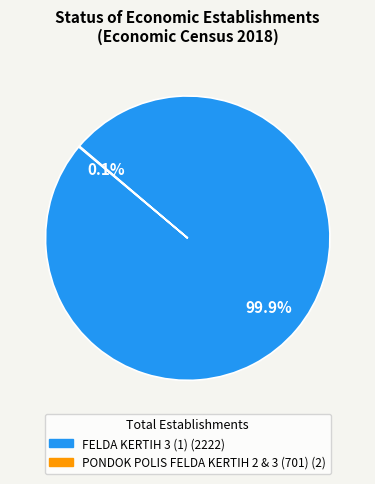

Which slice represents more than half of the pie?

FELDA KERTIH 3 (1)